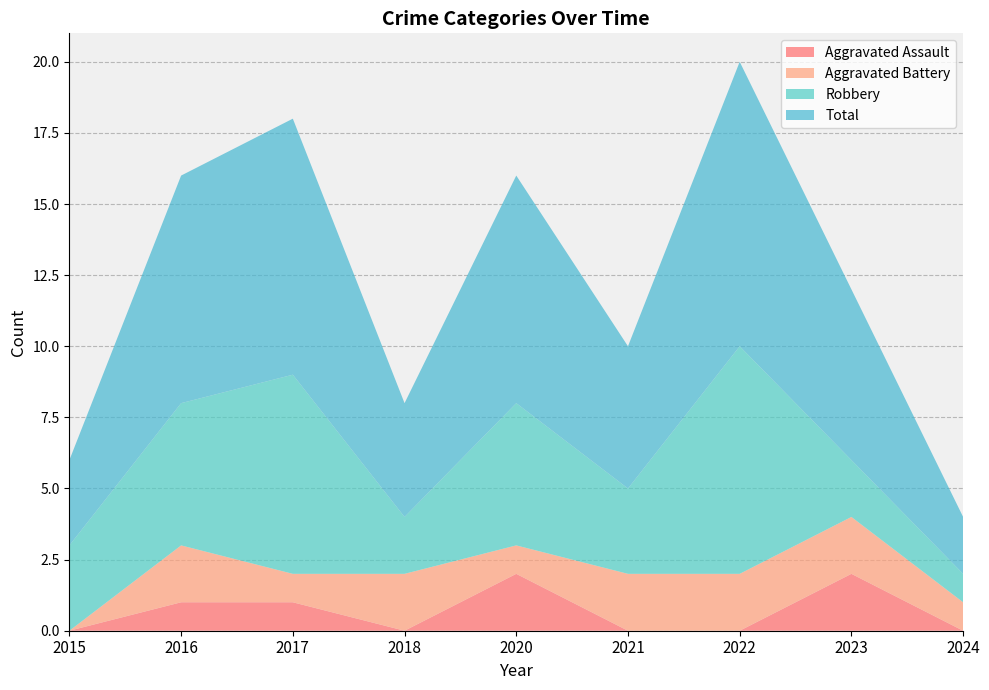

Reading right to left, extract all data points from this chart.

Aggravated Assault: 0	2	0	0	2	0	1	1	0
Aggravated Battery: 1	2	2	2	1	2	1	2	0
Robbery: 1	2	8	3	5	2	7	5	3
Total: 2	6	10	5	8	4	9	8	3